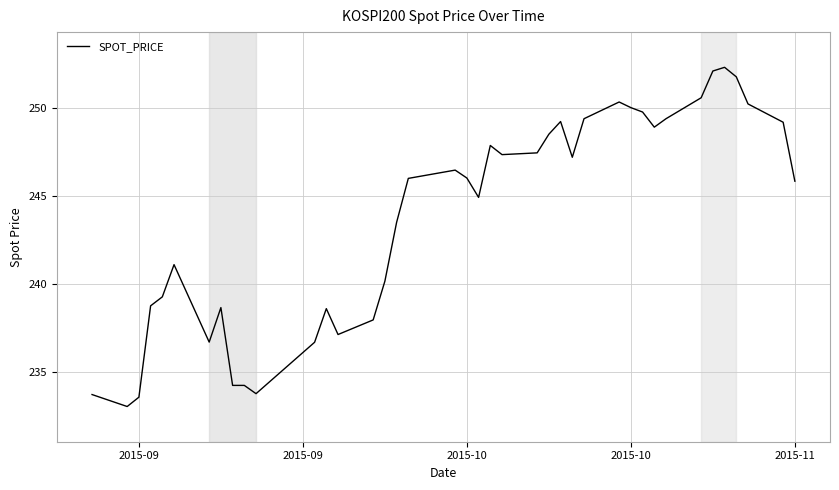

What is the greatest value displayed?

252.3